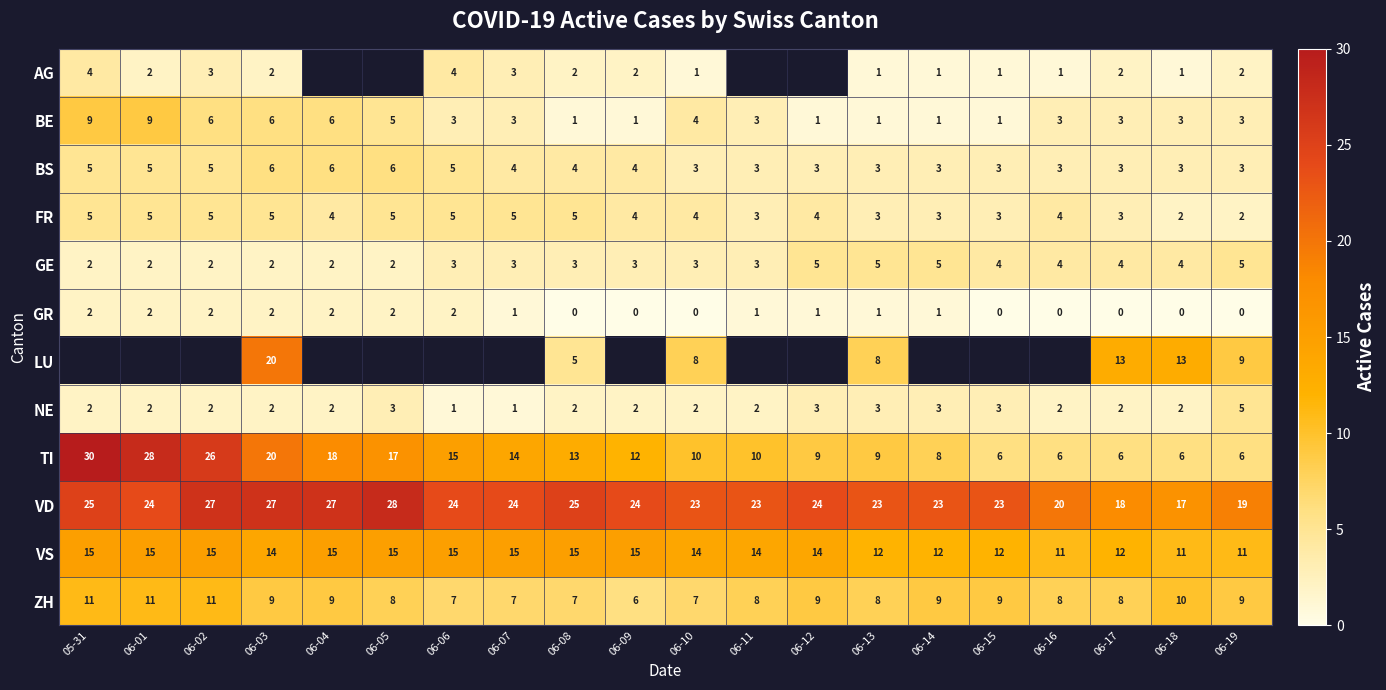

The GR series shows 1.1 at 06-15. True or false?

False